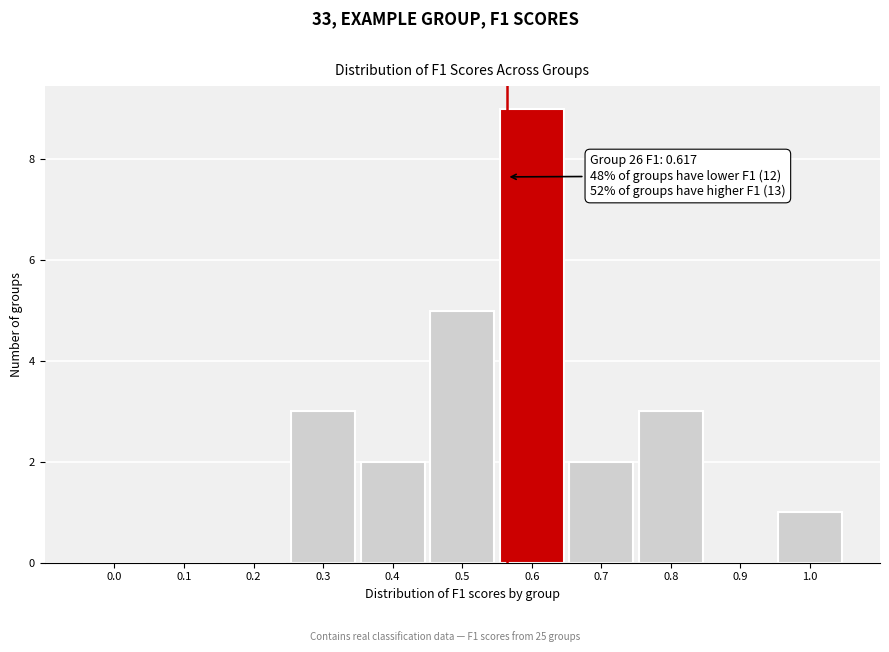

Reading left to right, transcribe all the data shown in this chart.

0.0=0	0.1=0	0.2=0	0.3=3	0.4=2	0.5=5	0.6=9	0.7=2	0.8=3	0.9=0	1.0=1